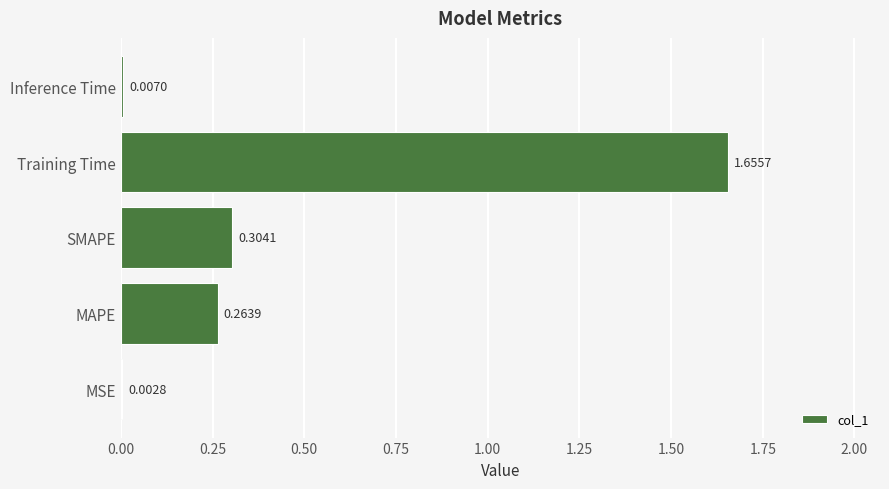

What is the sum of all values?

2.2